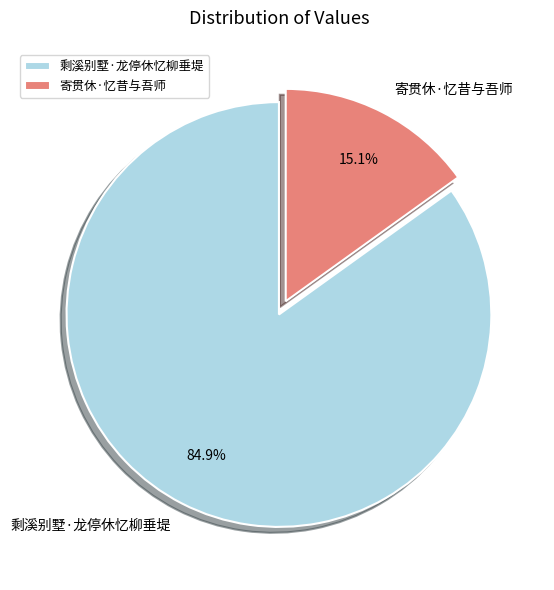

To the nearest percent, what is the combined percentage of 剩溪别墅·龙停休忆柳垂堤 and 寄贯休·忆昔与吾师?

100%